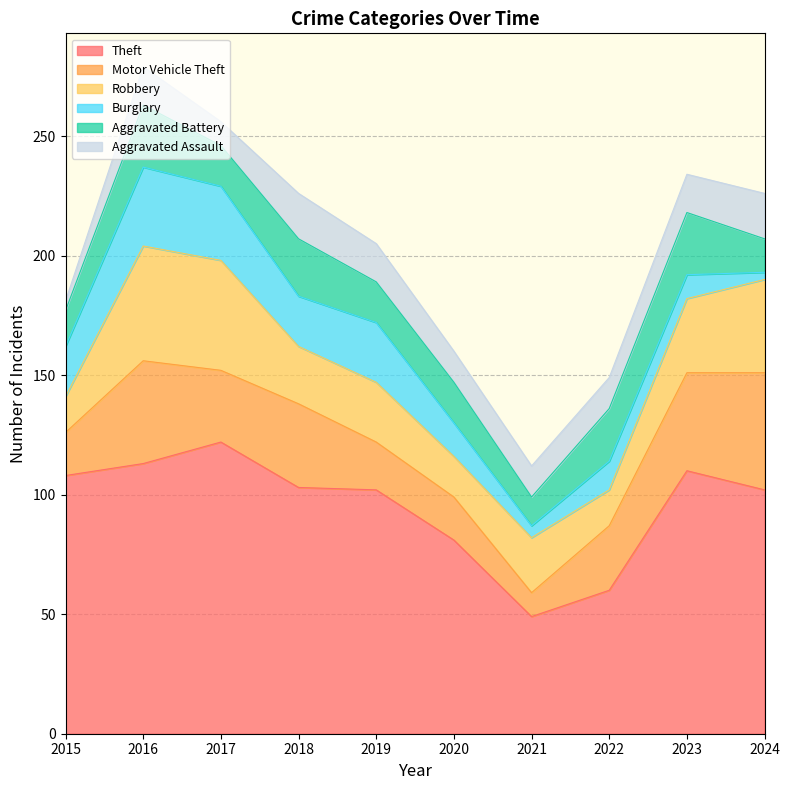

Is it true that Aggravated Battery equals 7 at 2019?

False